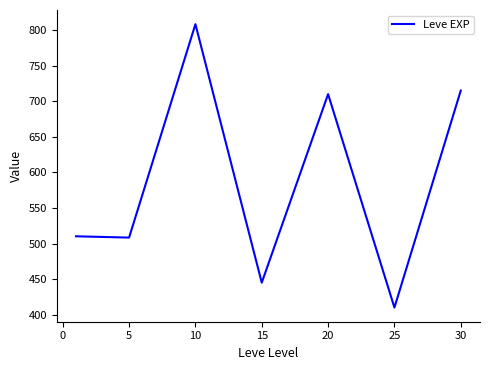

Reading left to right, list all the values displayed in this chart.

510.2	508.3	808.3	445.0	710.0	410.0	715.0